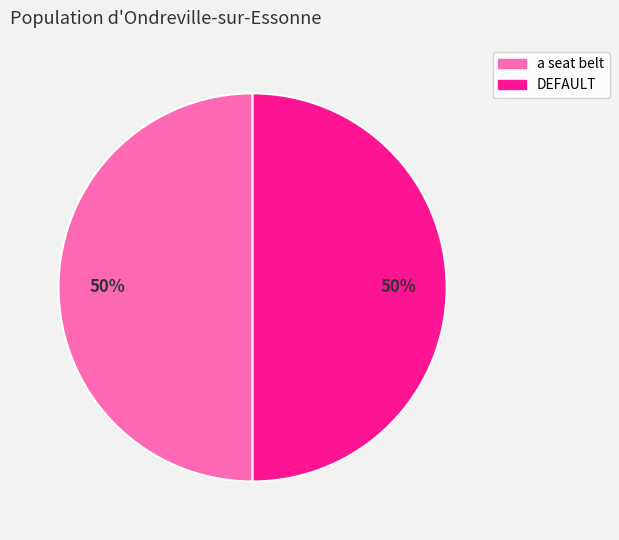

To the nearest percent, what is the average slice percentage?

50%